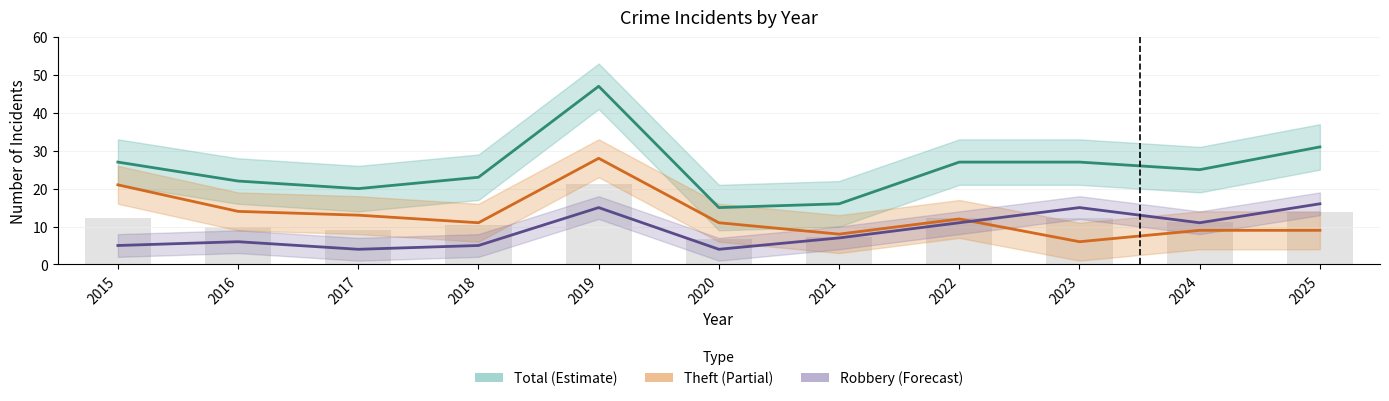

Where does the Total series first go above 25?

2015